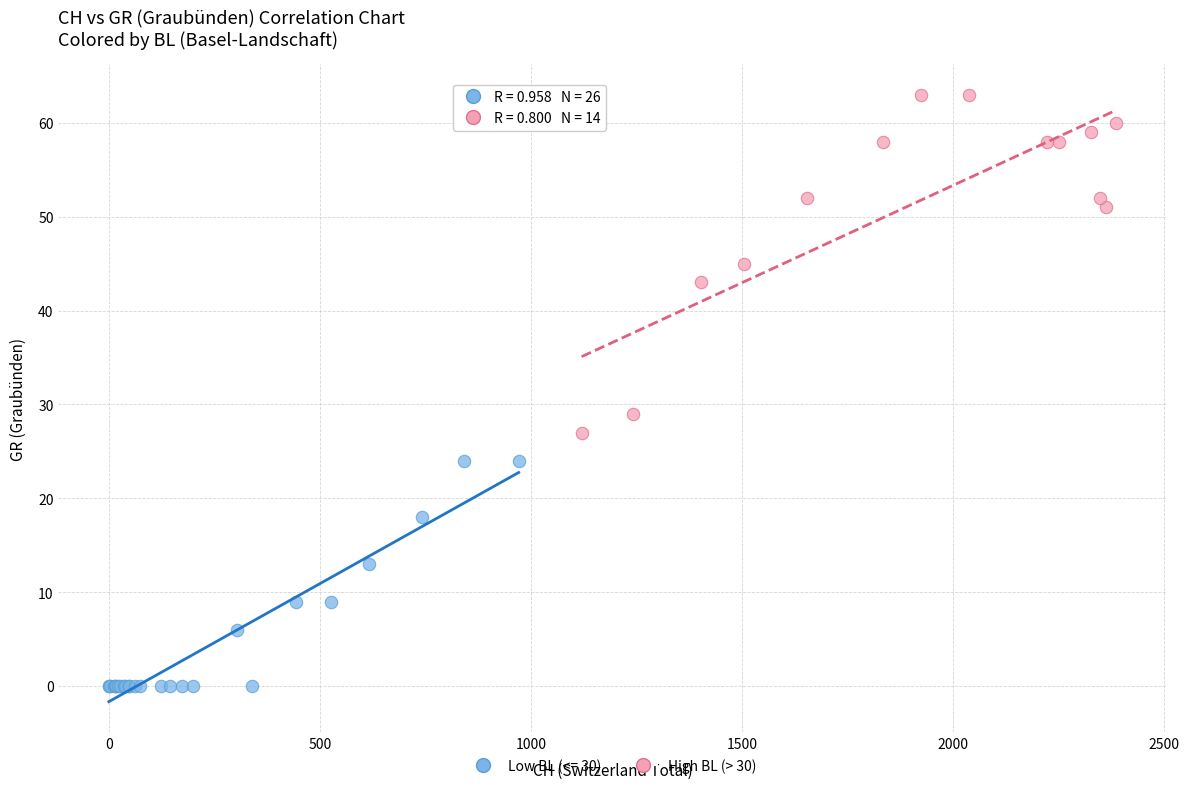

Which series has the widest spread of Y values?

High BL (> 30)